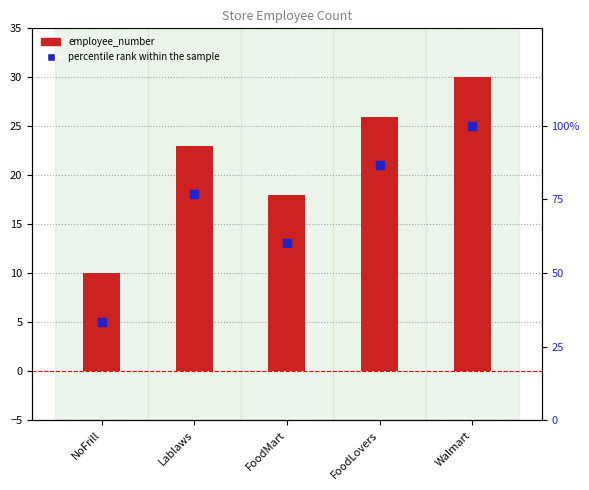

What are all the series names shown in the legend?

employee_number, percentile rank within the sample